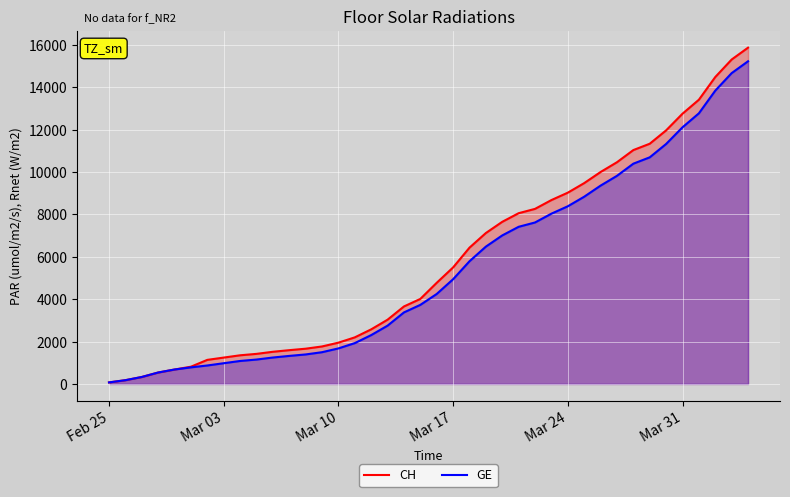

Which series has the largest range (max minus min)?

CH